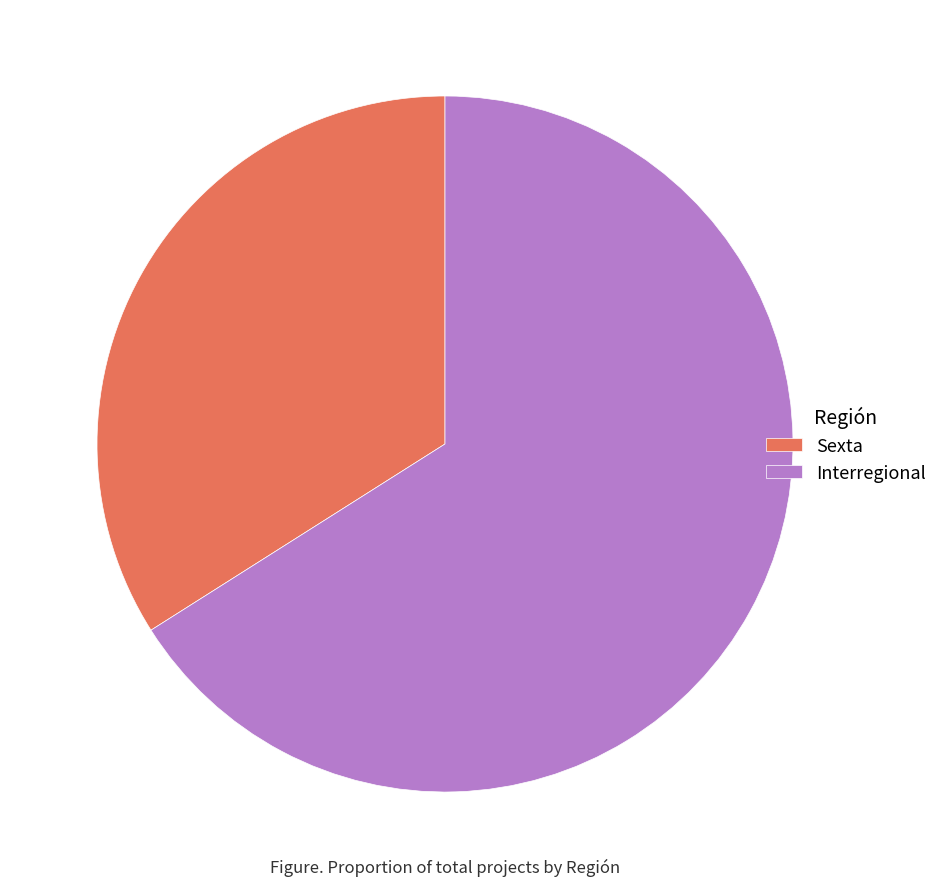

True or false: Sexta accounts for 44% of the total.

False